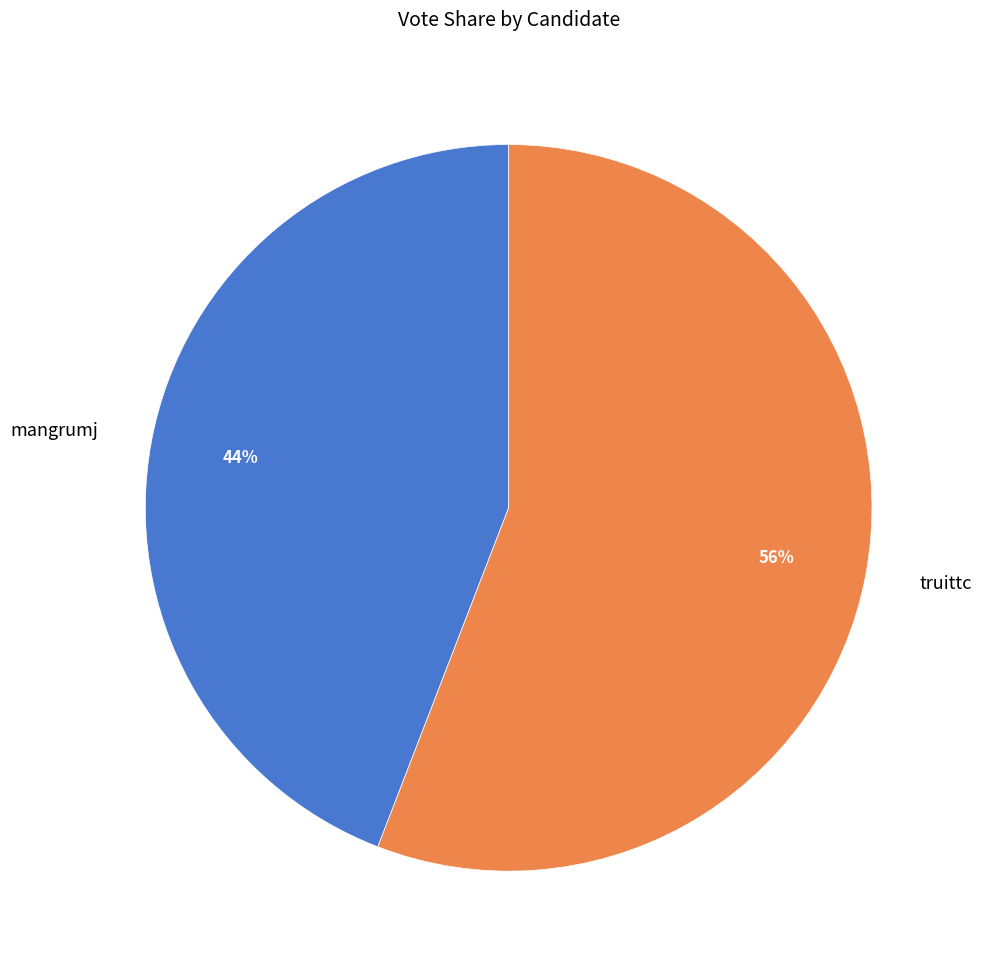

True or false: truittc accounts for 41% of the total.

False